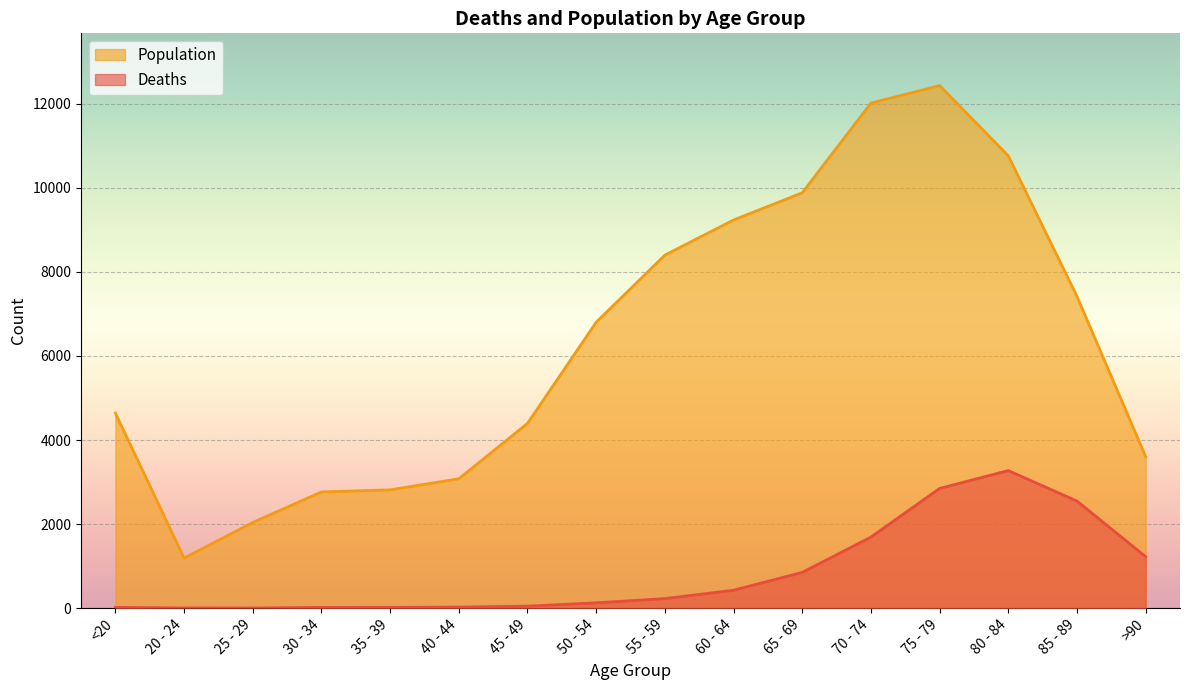

Rank the series by their average value, from lowest to highest.

Deaths, Population